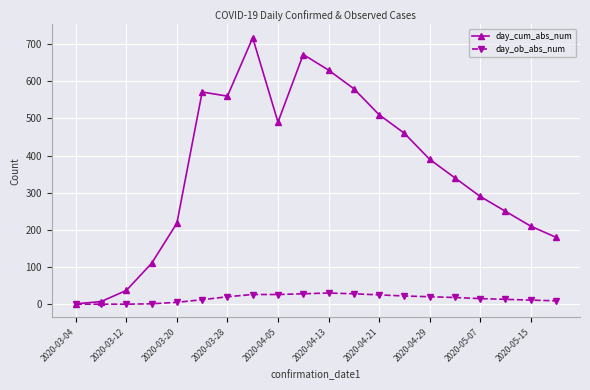

How many categories are shown in the chart?

20